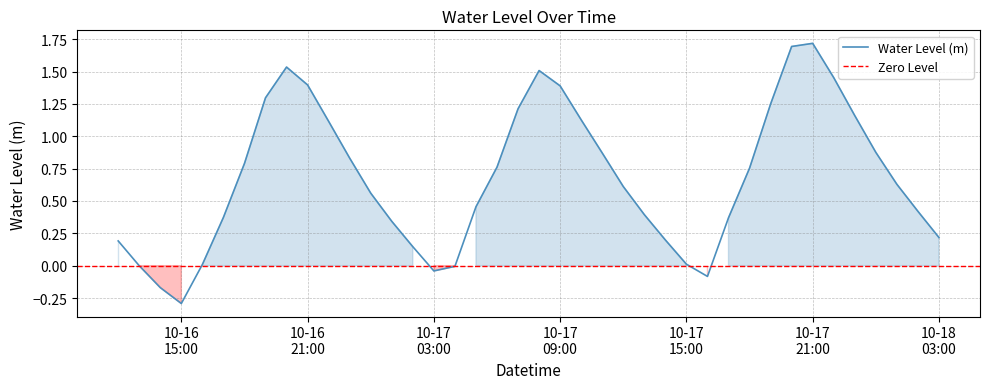

How many values are above zero?

34